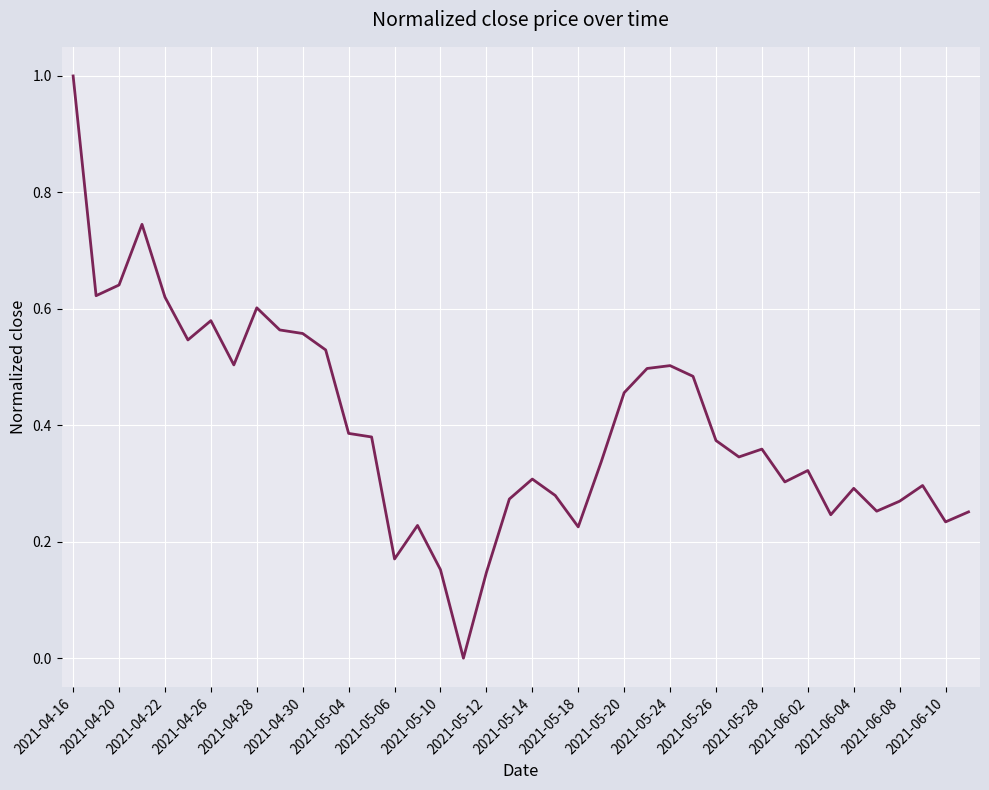

How many values are above zero?

39